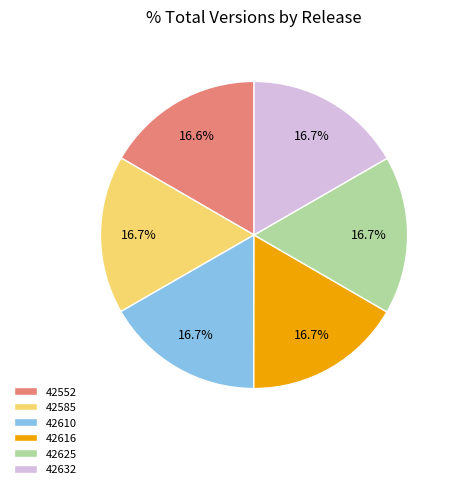

Count the number of slices in the pie.

6